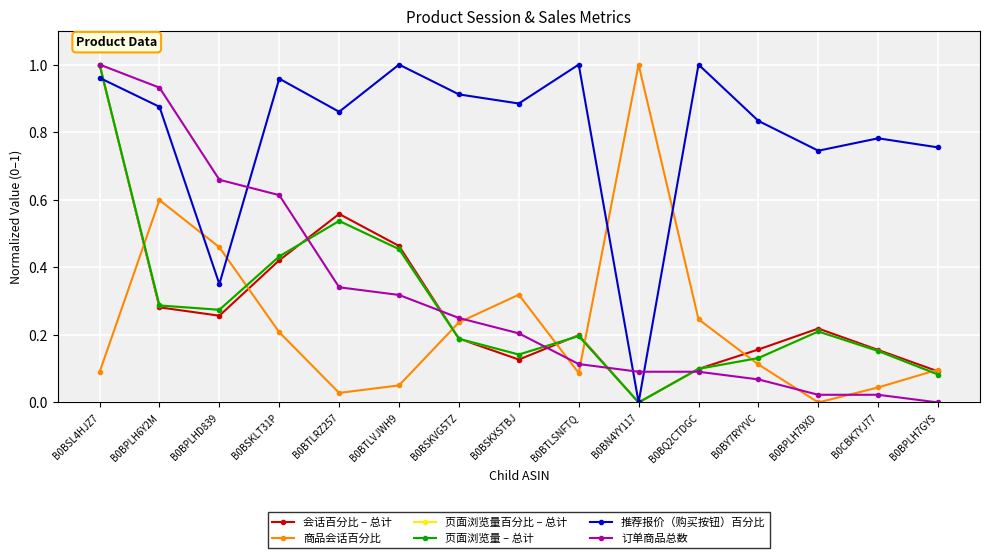

What position from the left is B0BTLRZ257?

5